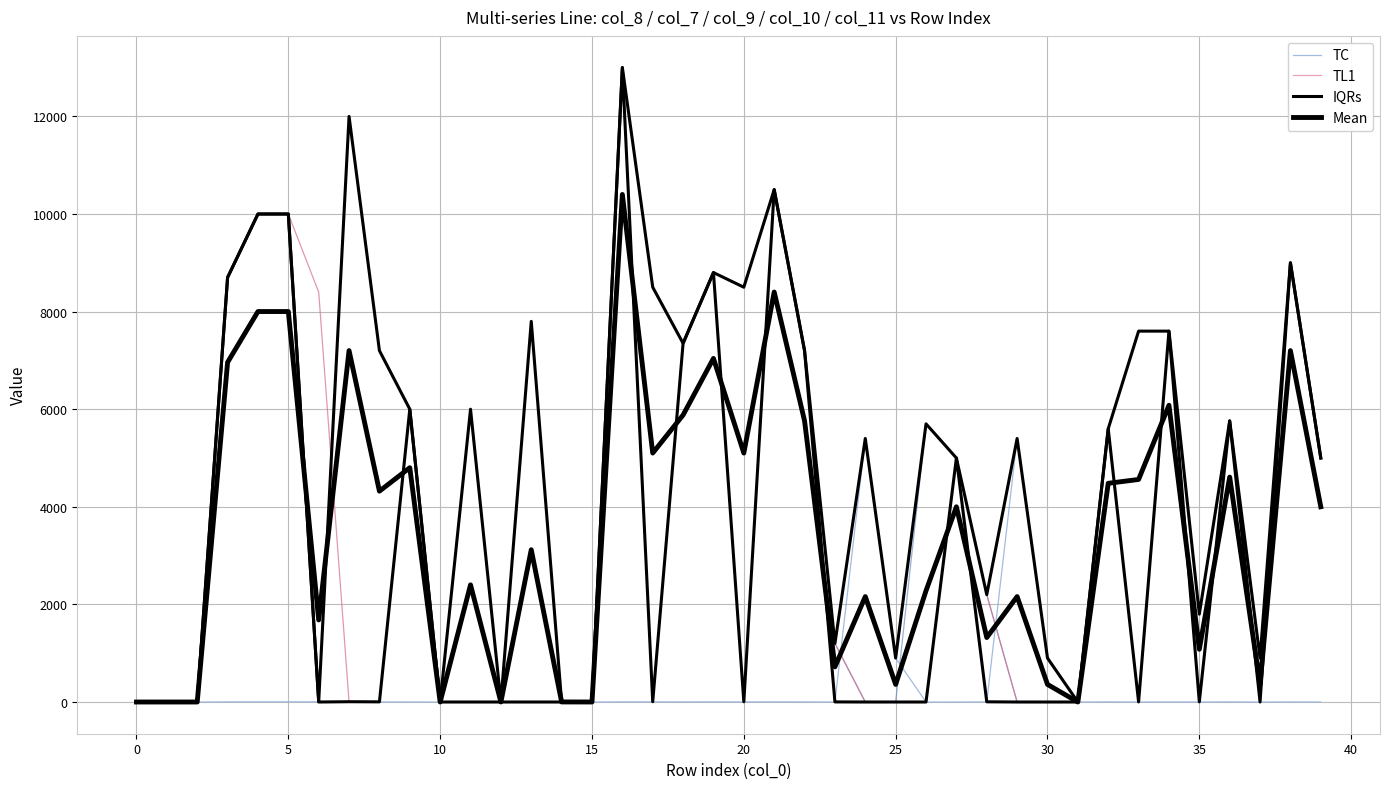

How many data points in TL1 are above 5700?

19